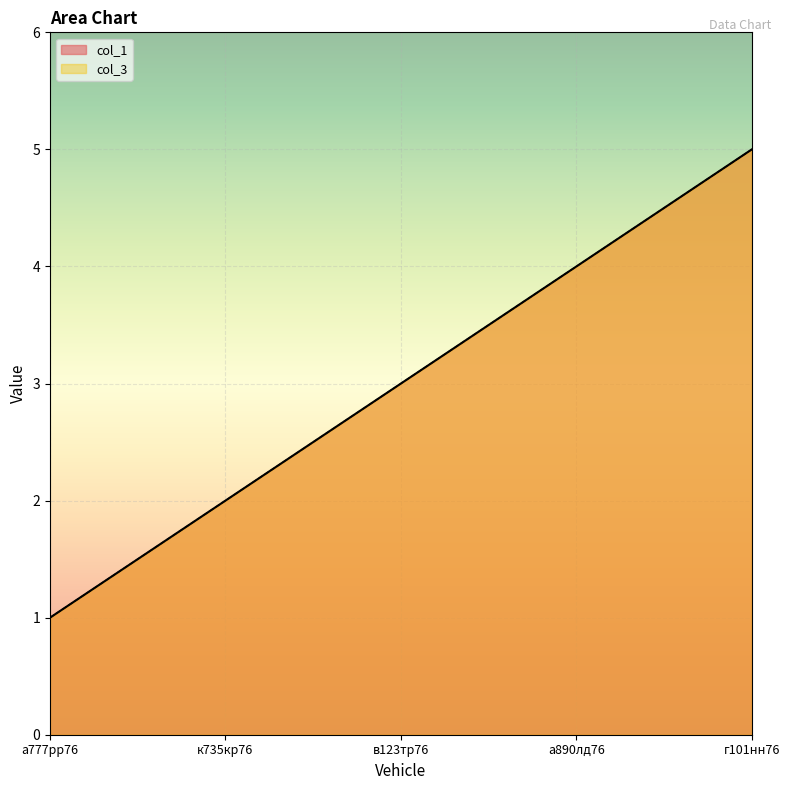

What is the sum of all col_1 values?

15